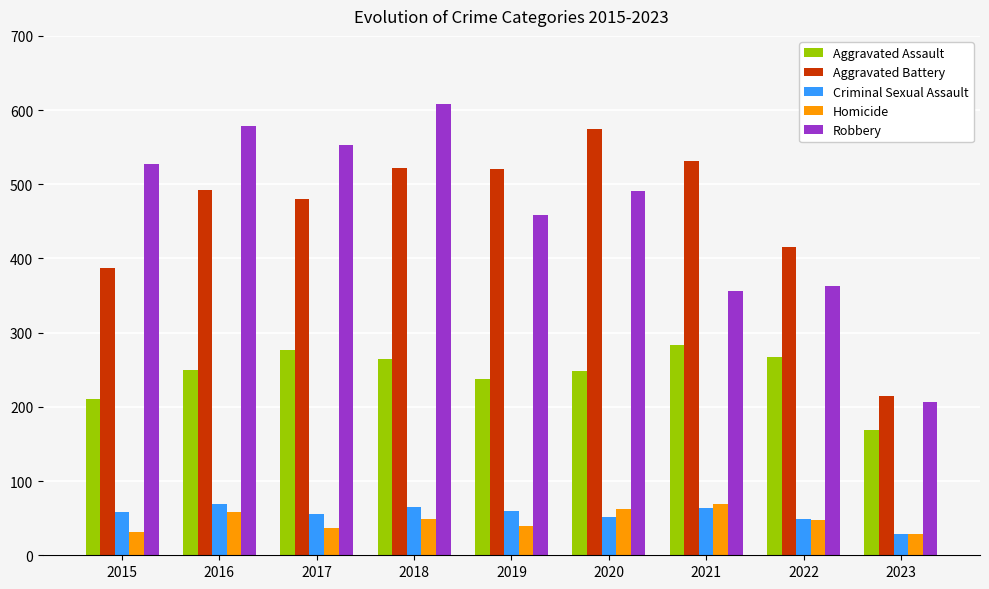

At how many categories does at least one series exceed 349?

8